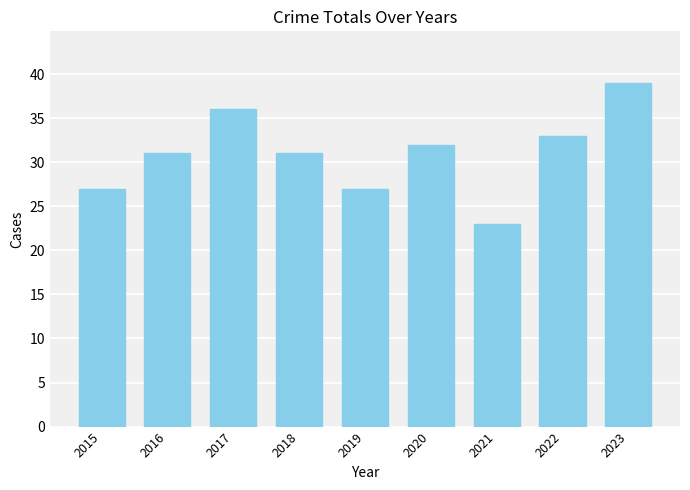

Are the bars horizontal?

No